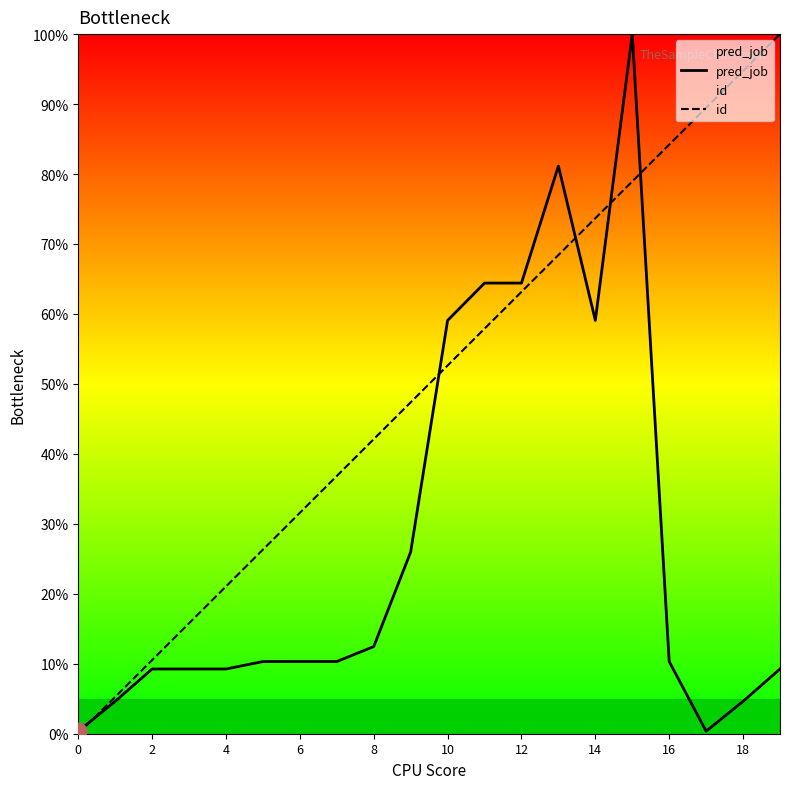

How many data points does each series have?

20